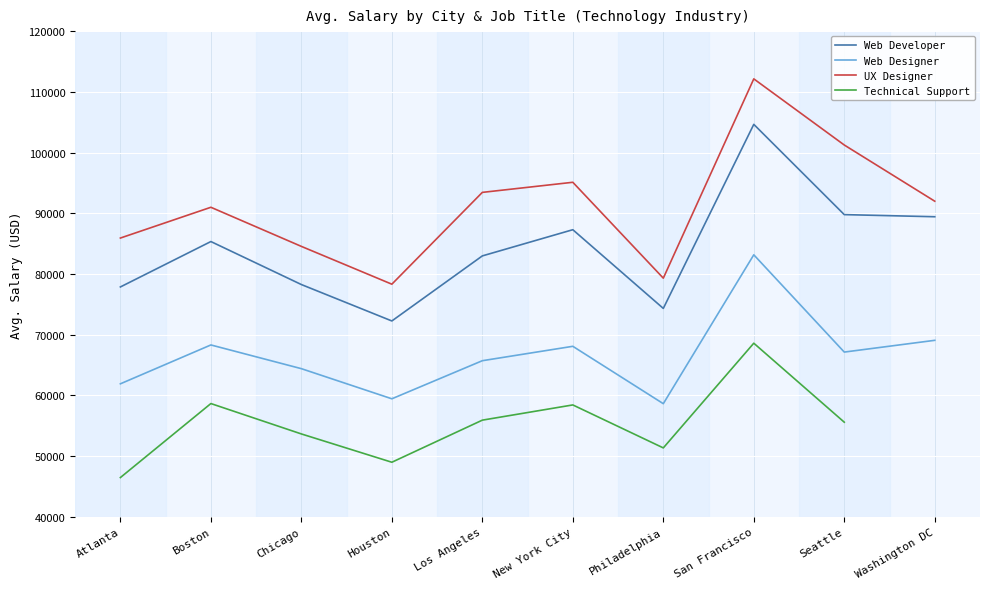

True or false: Web Developer and Web Designer intersect in this chart.

False